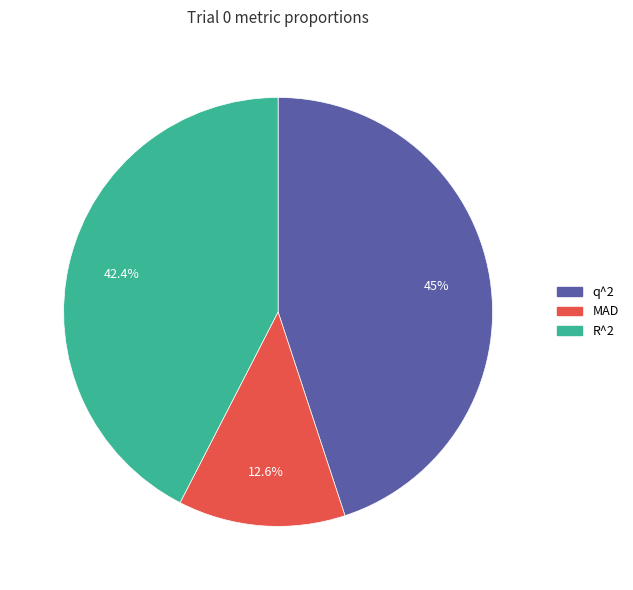

What is the largest slice in the pie chart?

q^2